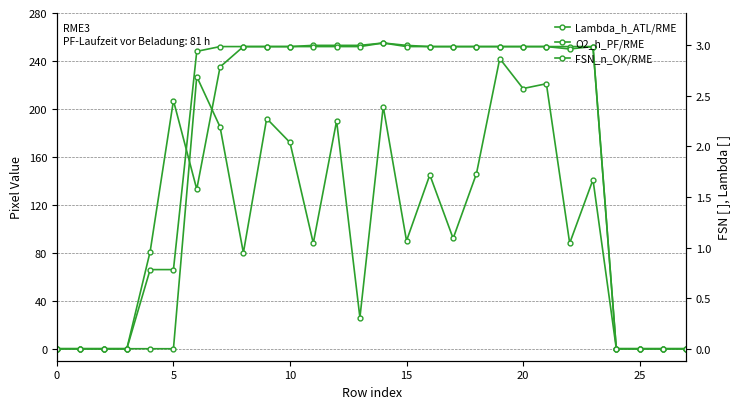

True or false: Lambda_h_ATL/RME and O2_h_PF/RME intersect in this chart.

True